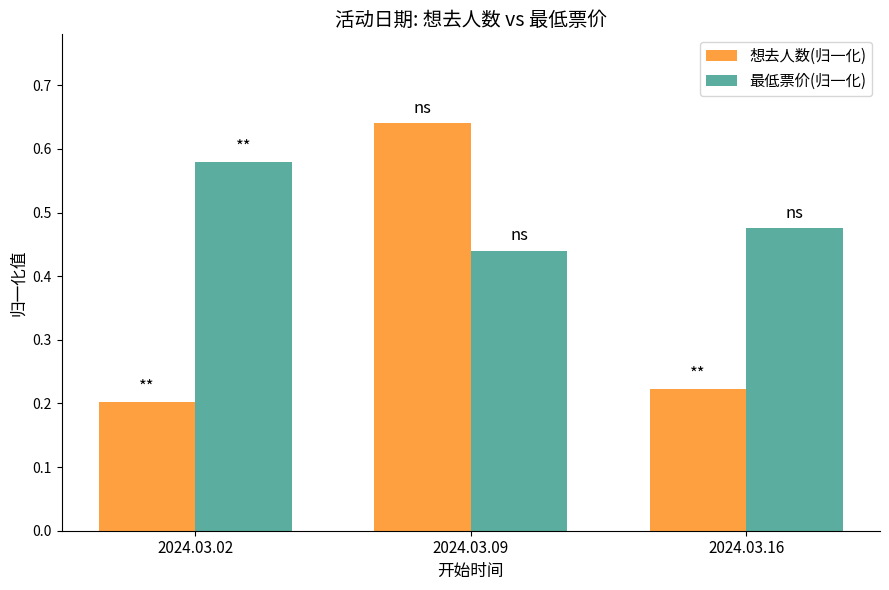

Which series has the widest spread of values?

想去人数(归一化)